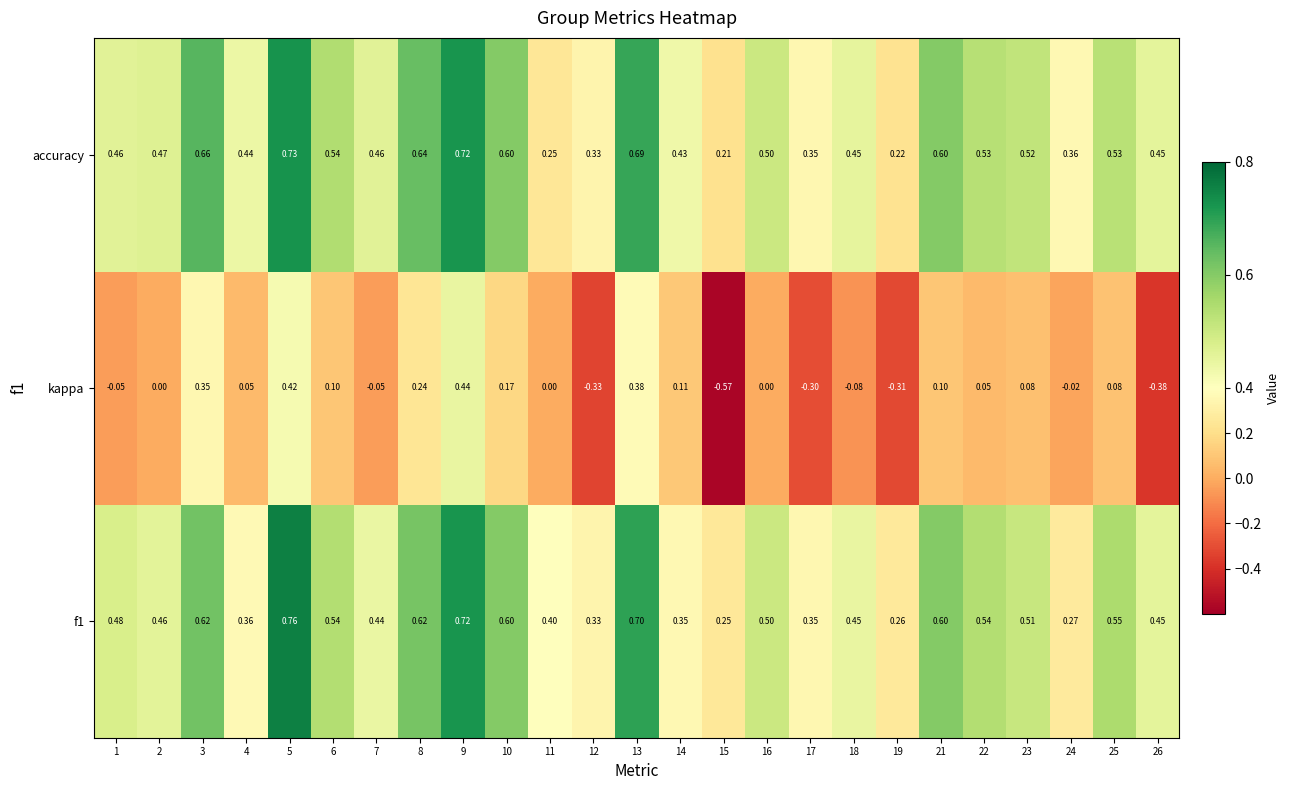

List the series in order of their peak value, lowest first.

kappa, accuracy, f1